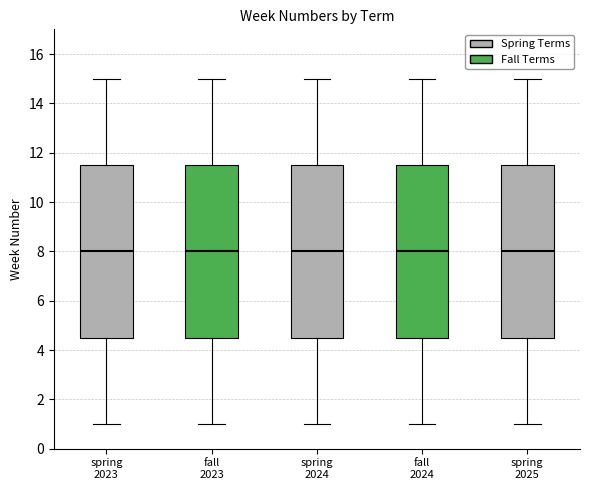

Reading left to right, transcribe this box plot: for each box, give where its median line is, the range the box spans, and where its two whiskers end, as read against the y-axis. The values are not printed on the chart, so give them approximately, as read against the axis.

spring 2023: median 8.0, box 4.6 to 11.6, whiskers 1.0 to 15.0
fall 2023: median 8.0, box 4.6 to 11.6, whiskers 1.0 to 15.0
spring 2024: median 8.0, box 4.6 to 11.6, whiskers 1.0 to 15.0
fall 2024: median 8.0, box 4.6 to 11.6, whiskers 1.0 to 15.0
spring 2025: median 8.0, box 4.6 to 11.6, whiskers 1.0 to 15.0